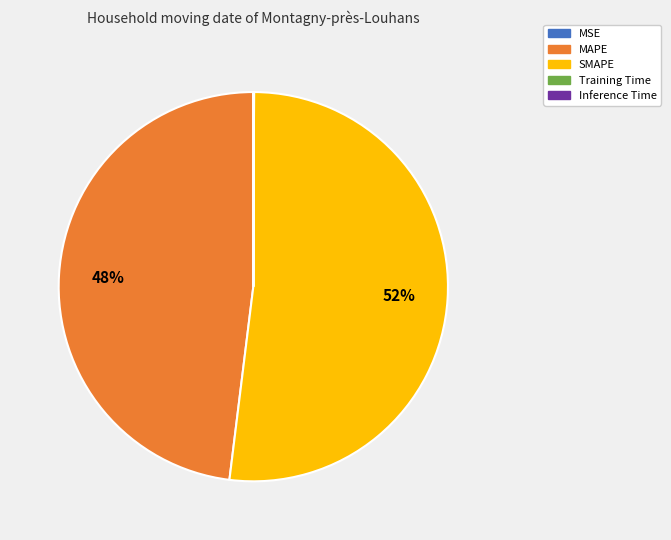

Does SMAPE account for over 50% of the chart?

Yes